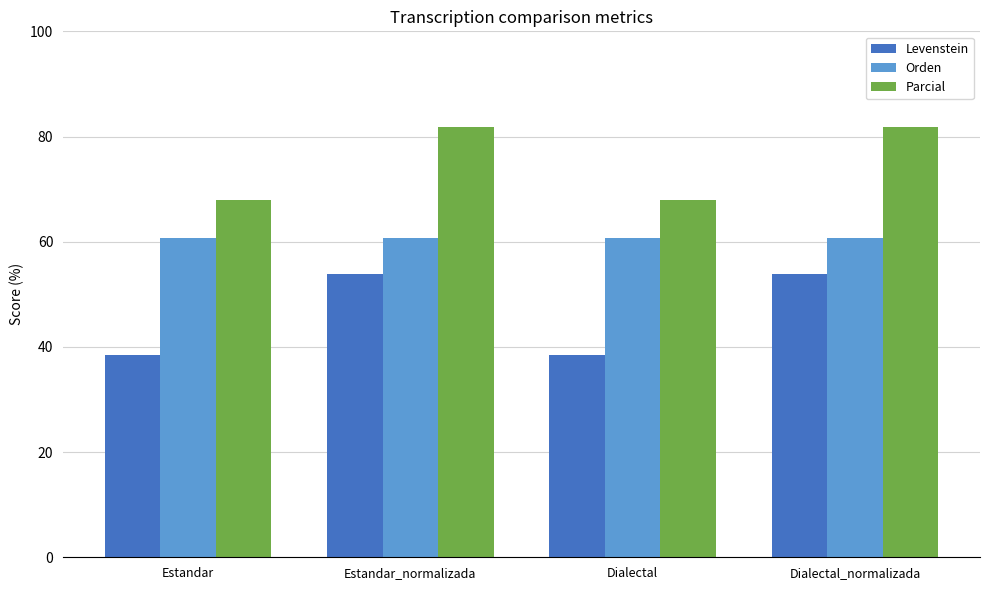

What is the smallest value displayed?

38.5